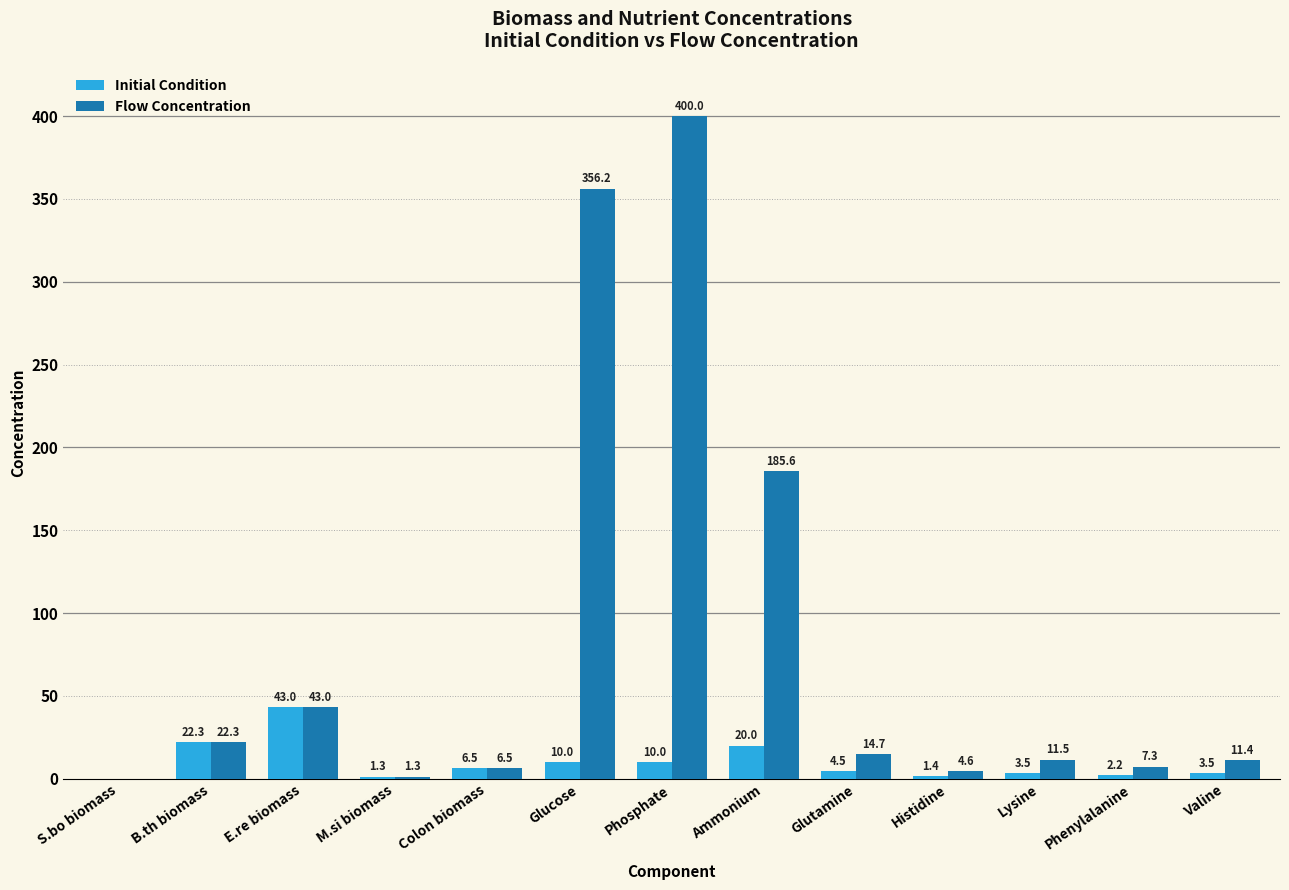

Which category has the highest value across all series?

Phosphate